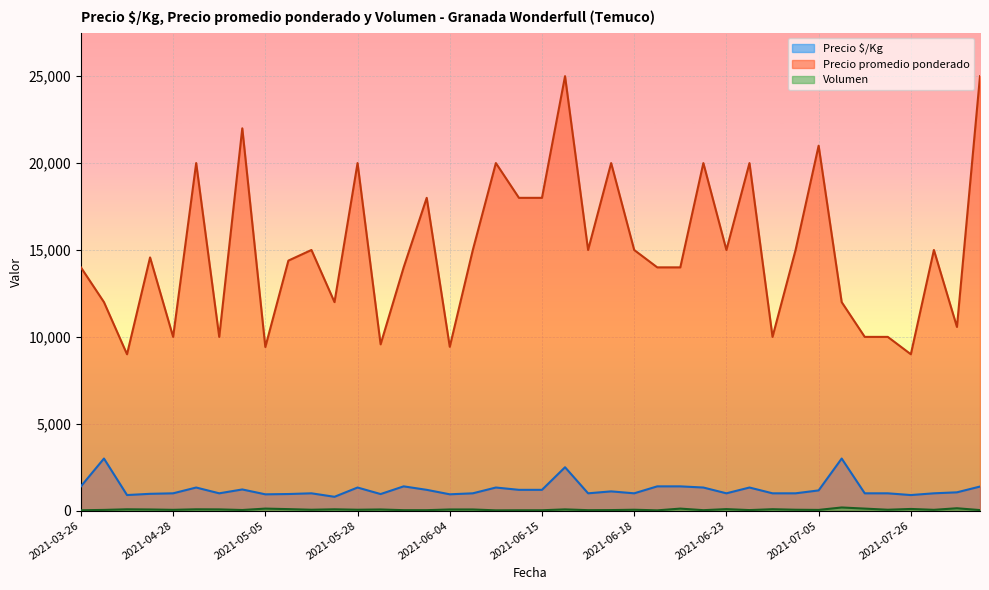

Which series has the largest total across all categories?

Precio promedio ponderado